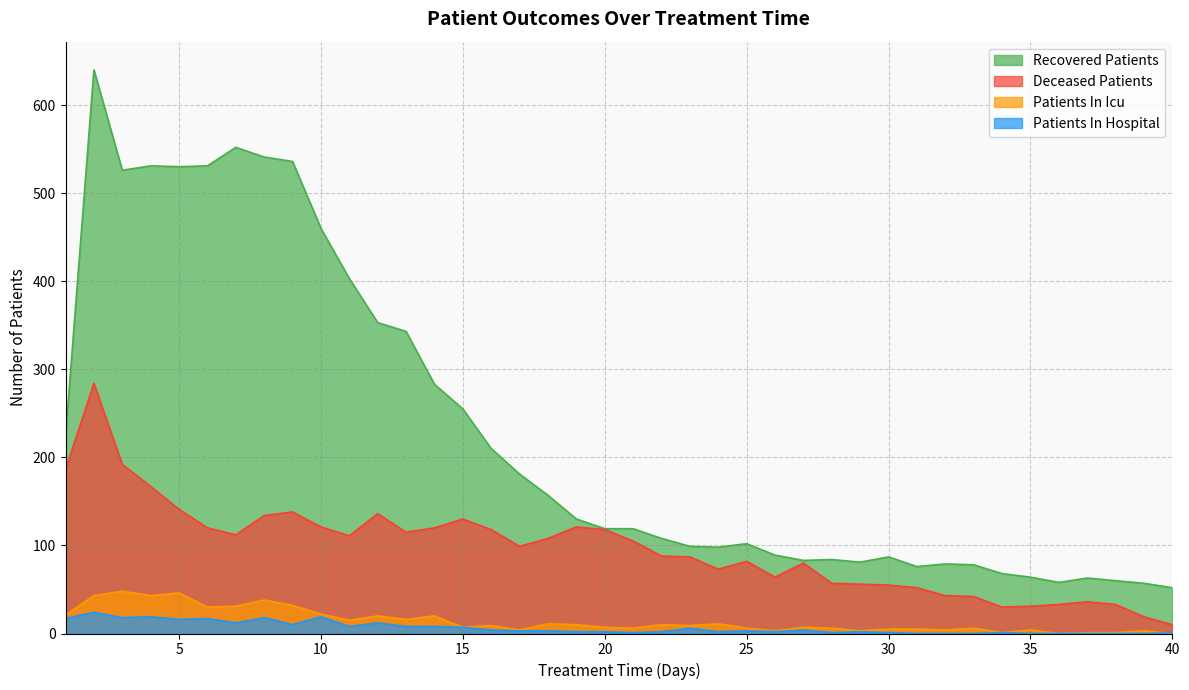

Reading right to left, list all the values displayed in this chart.

recovered_patients: 40=52	39=57	38=60	37=63	36=58	35=64	34=68	33=78	32=79	31=76	30=87	29=81	28=84	27=83	26=89	25=102	24=98	23=99	22=108	21=119	20=119	19=130	18=157	17=181	16=210	15=255	14=283	13=343	12=353	11=403	10=460	9=536	8=541	7=552	6=531	5=530	4=531	3=526	2=640	1=224
deceased_patients: 40=10	39=19	38=33	37=36	36=33	35=31	34=30	33=42	32=43	31=52	30=55	29=56	28=57	27=80	26=64	25=82	24=73	23=87	22=88	21=105	20=118	19=121	18=108	17=99	16=118	15=130	14=120	13=115	12=136	11=111	10=121	9=138	8=134	7=112	6=120	5=141	4=167	3=192	2=284	1=186
patients_in_icu: 40=0	39=3	38=1	37=1	36=0	35=4	34=1	33=6	32=4	31=5	30=5	29=3	28=6	27=7	26=3	25=6	24=11	23=9	22=10	21=6	20=7	19=10	18=11	17=4	16=9	15=7	14=20	13=16	12=20	11=15	10=22	9=32	8=38	7=31	6=30	5=46	4=43	3=48	2=43	1=21
patients_in_hospital: 40=1	39=0	38=0	37=0	36=0	35=0	34=1	33=0	32=0	31=0	30=1	29=2	28=1	27=4	26=2	25=3	24=2	23=6	22=2	21=1	20=2	19=2	18=3	17=3	16=4	15=7	14=8	13=8	12=12	11=8	10=19	9=10	8=18	7=12	6=17	5=16	4=19	3=18	2=24	1=17